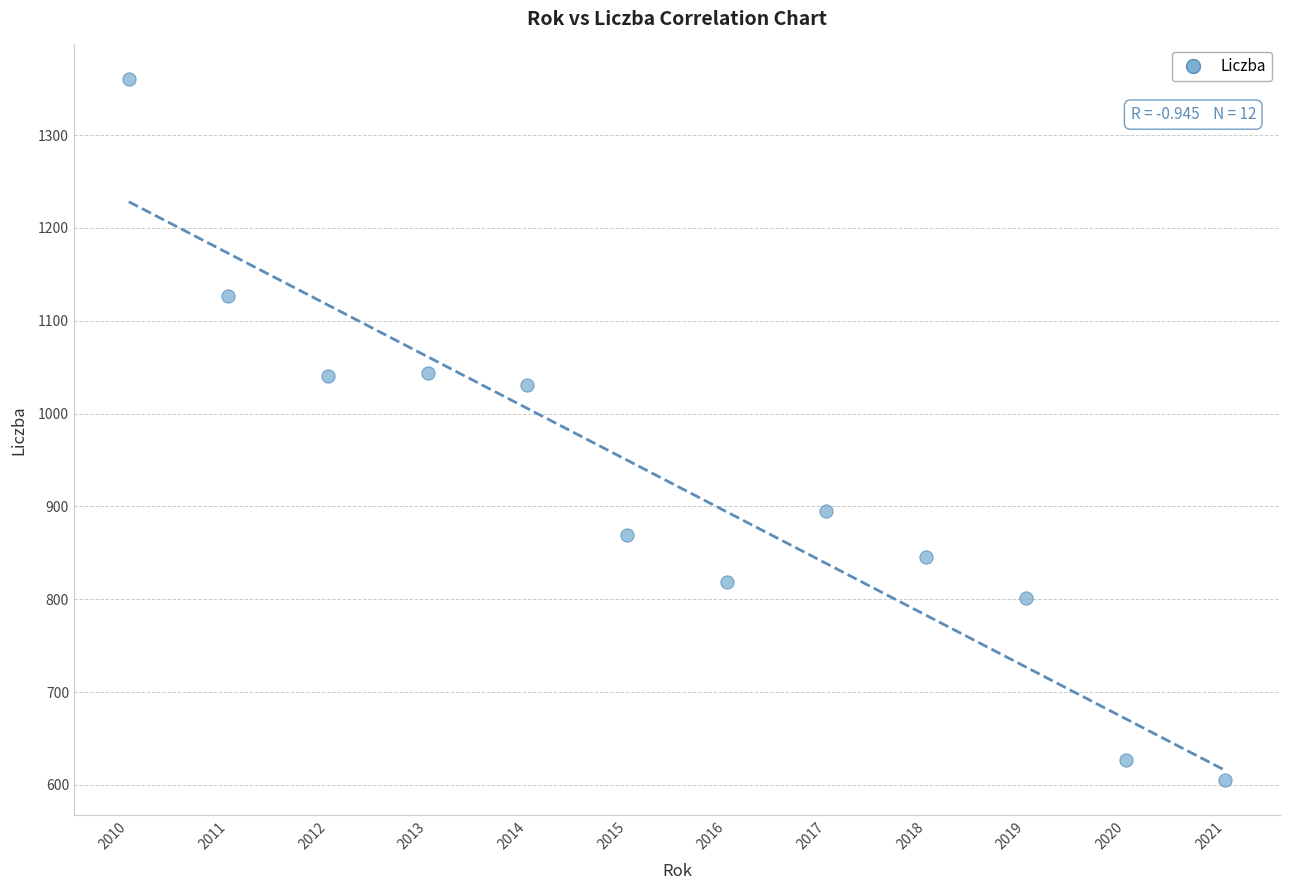

What Y value in the scatter plot is closest to 982?

1031